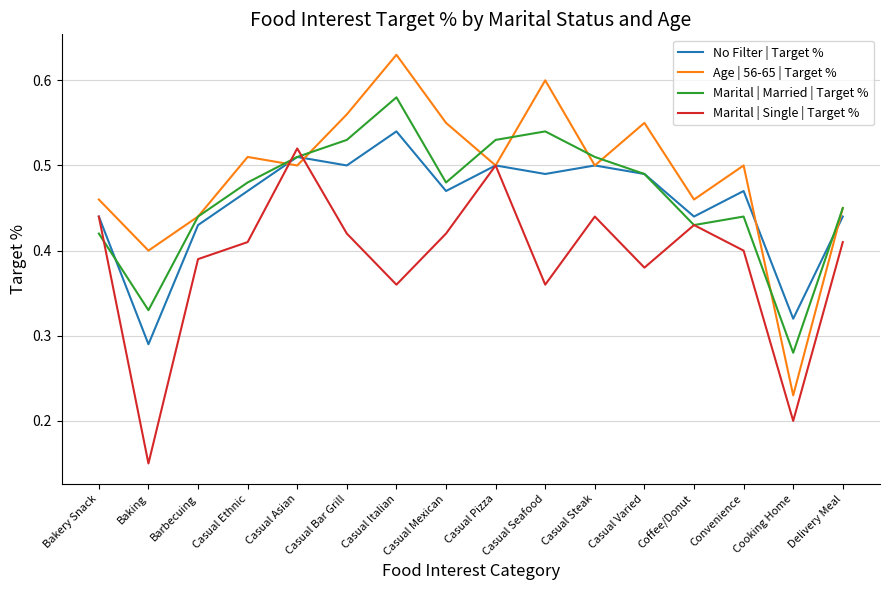

Between Casual Steak and Convenience, which series saw the biggest shift?

Marital | Married | Target %